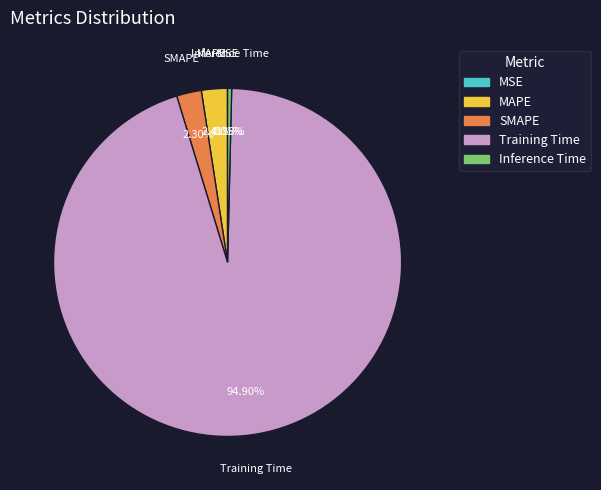

What is the largest slice in the pie chart?

Training Time